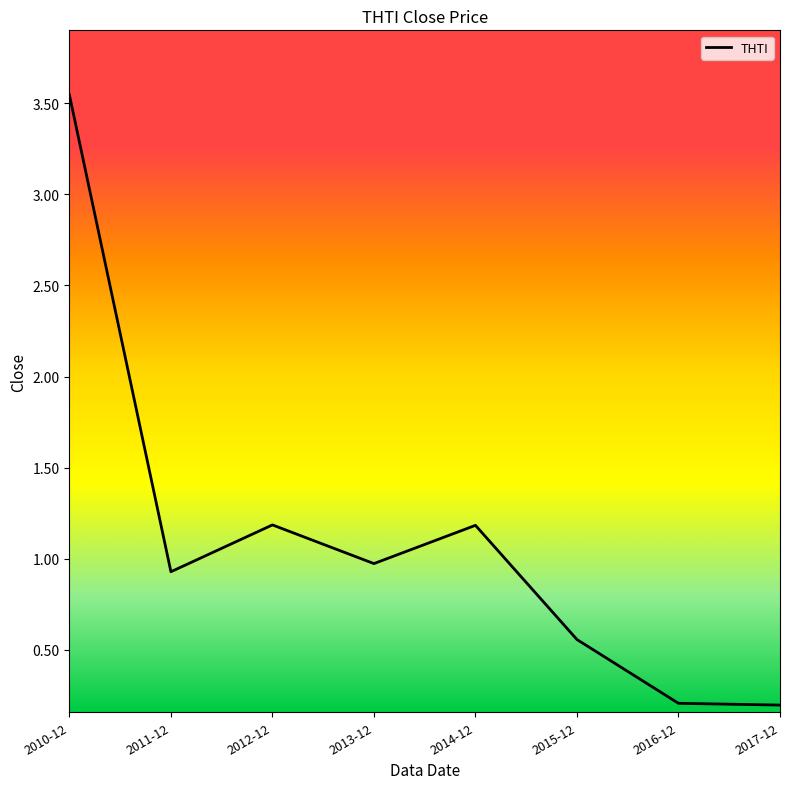

Is it true that the value at 2014-12 is 1.6?

False